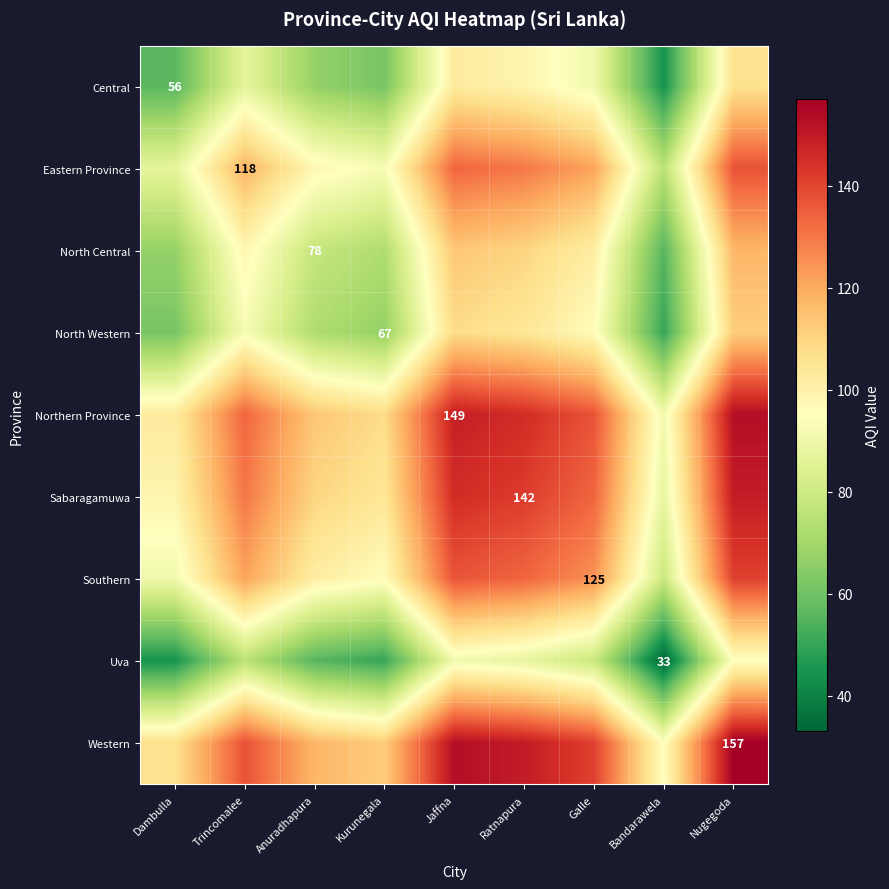

True or false: Northern Province has a value of 253.7 at Ratnapura.

False